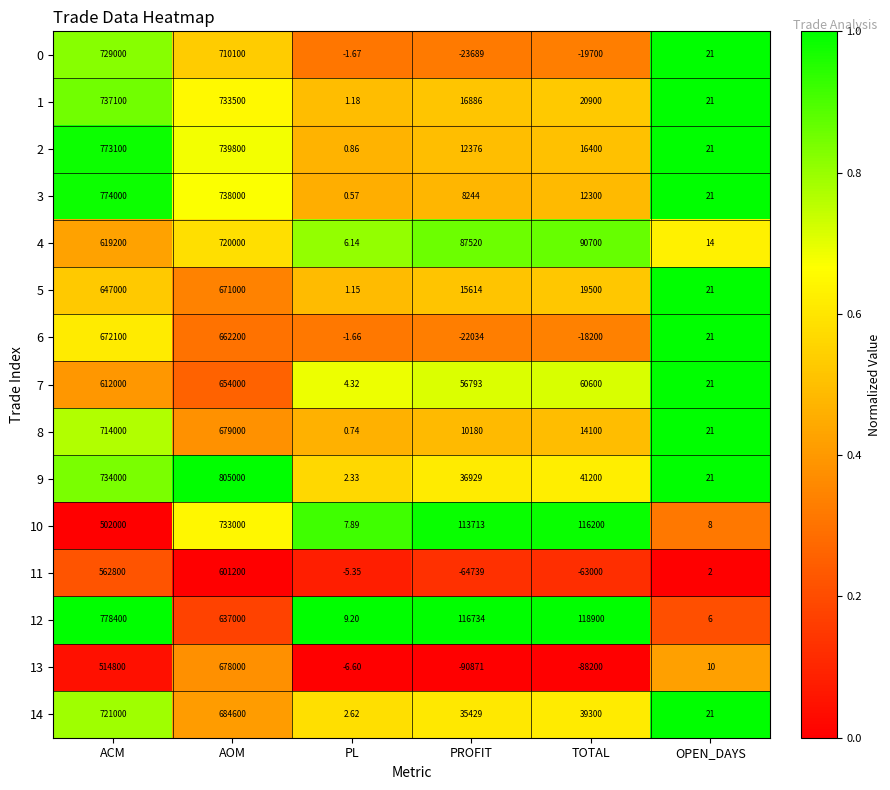

What is the total value across all series at PL?

21.7